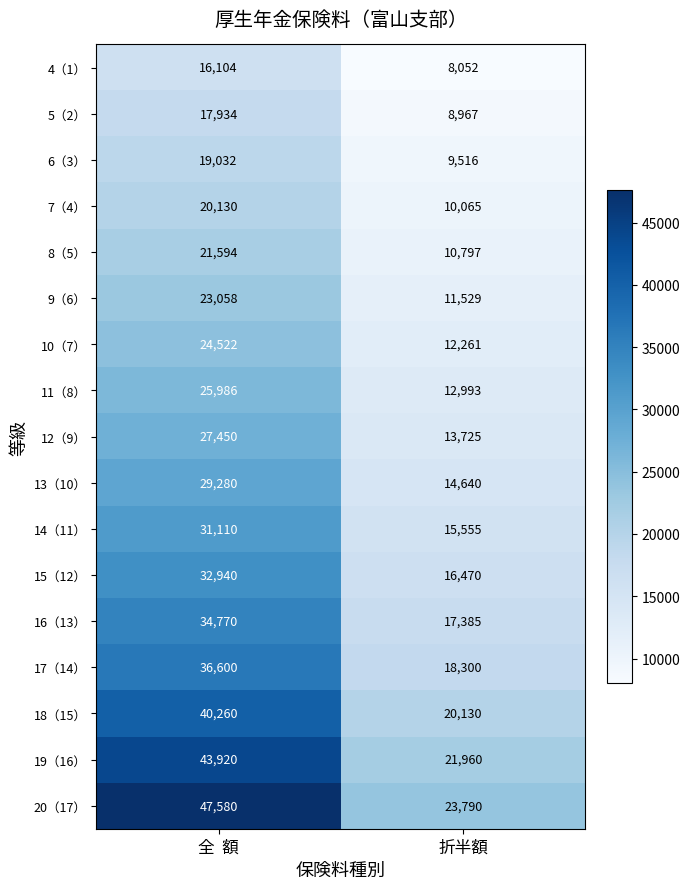

List the series in order of their peak value, highest first.

20（17）, 19（16）, 18（15）, 17（14）, 16（13）, 15（12）, 14（11）, 13（10）, 12（9）, 11（8）, 10（7）, 9（6）, 8（5）, 7（4）, 6（3）, 5（2）, 4（1）